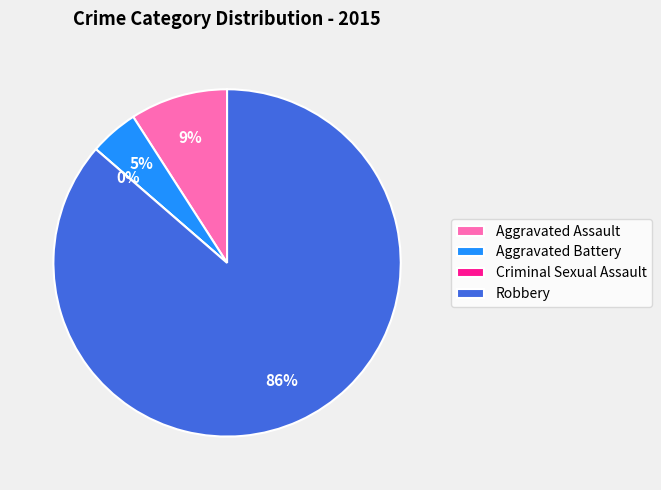

How much of the chart is everything except Aggravated Assault?

90.9%